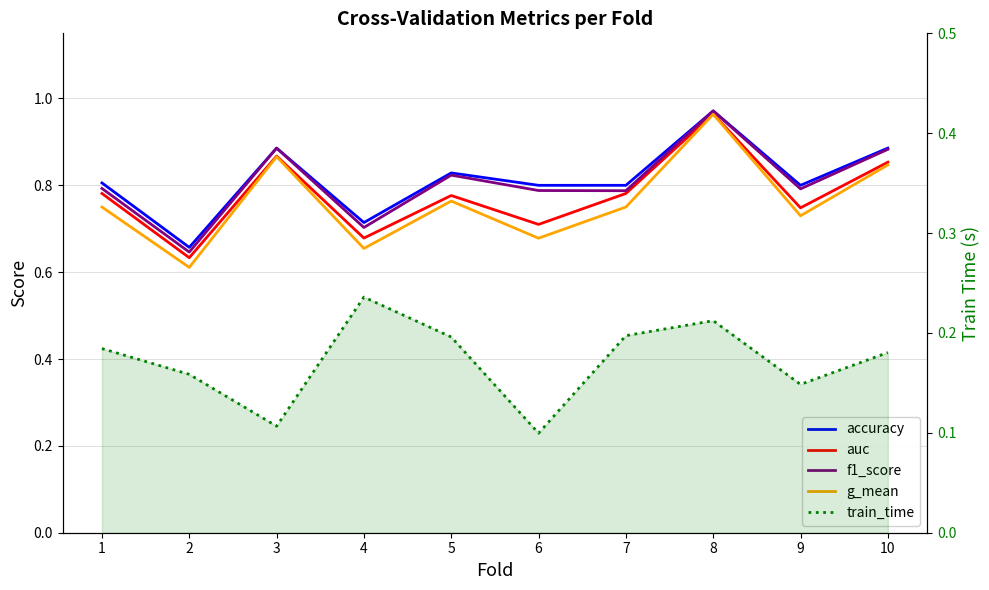

At which category does the chart reach its peak across all series?

8